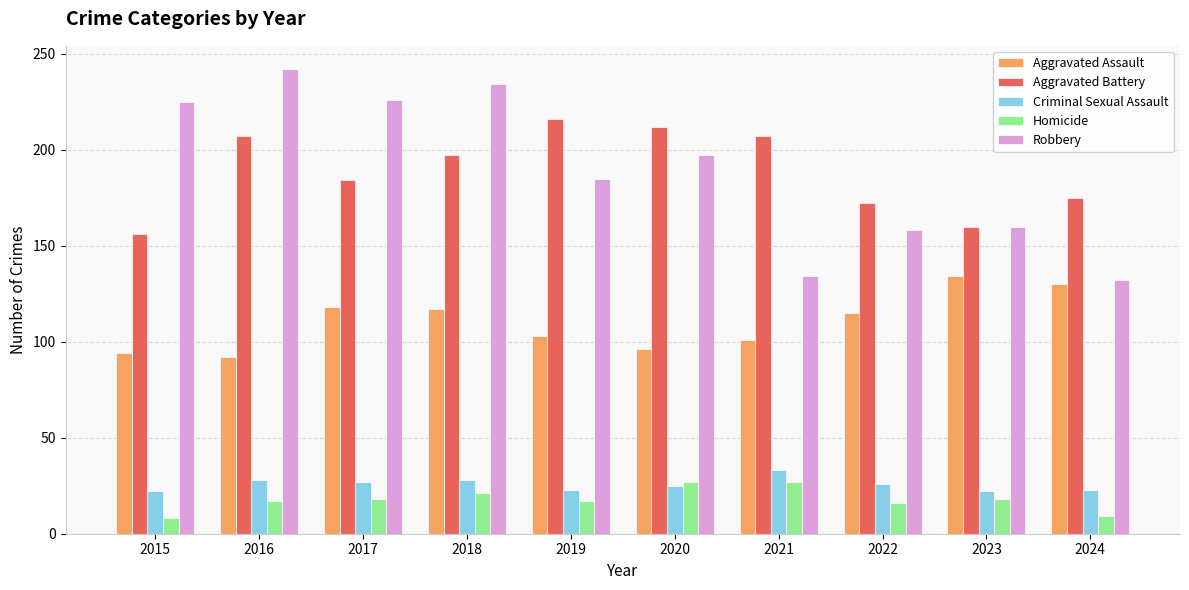

The Aggravated Battery series shows 60 at 2015. True or false?

False